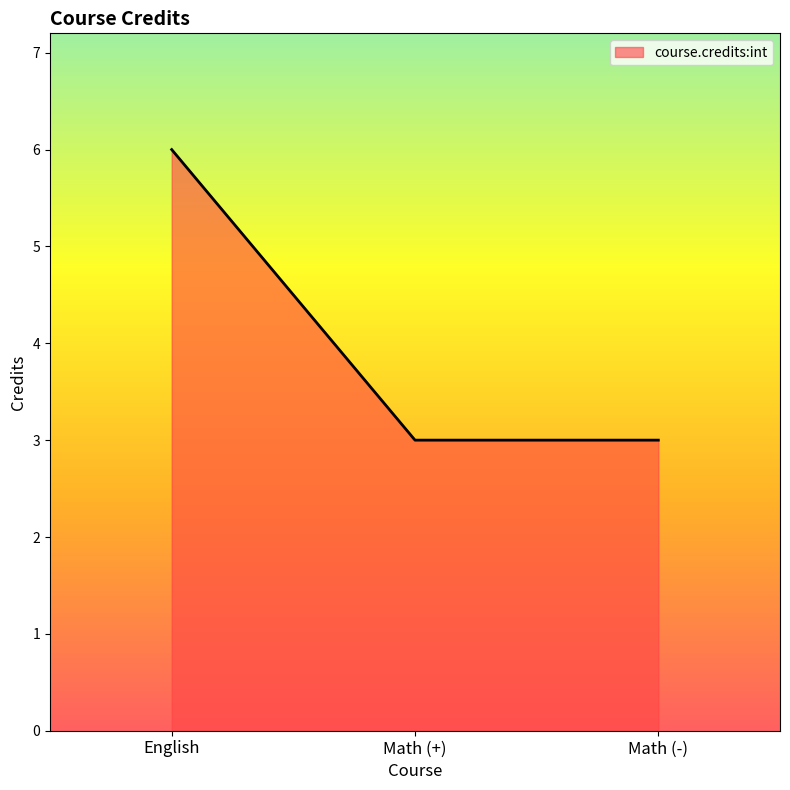

What is the maximum value shown in the chart?

6